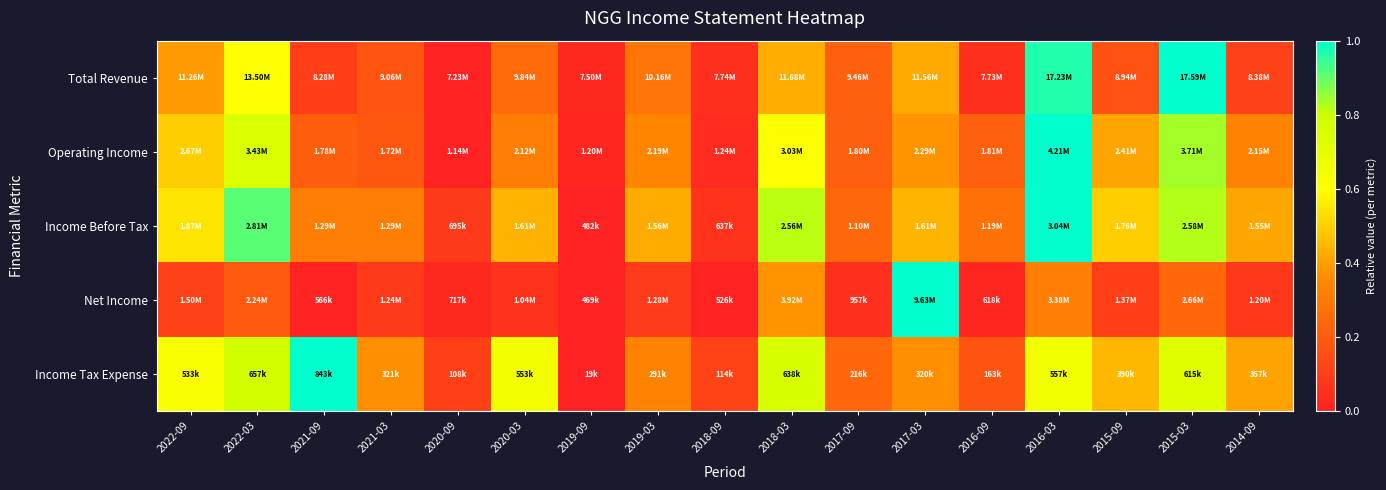

Between 2022-09 and 2018-09, which is larger?

2022-09